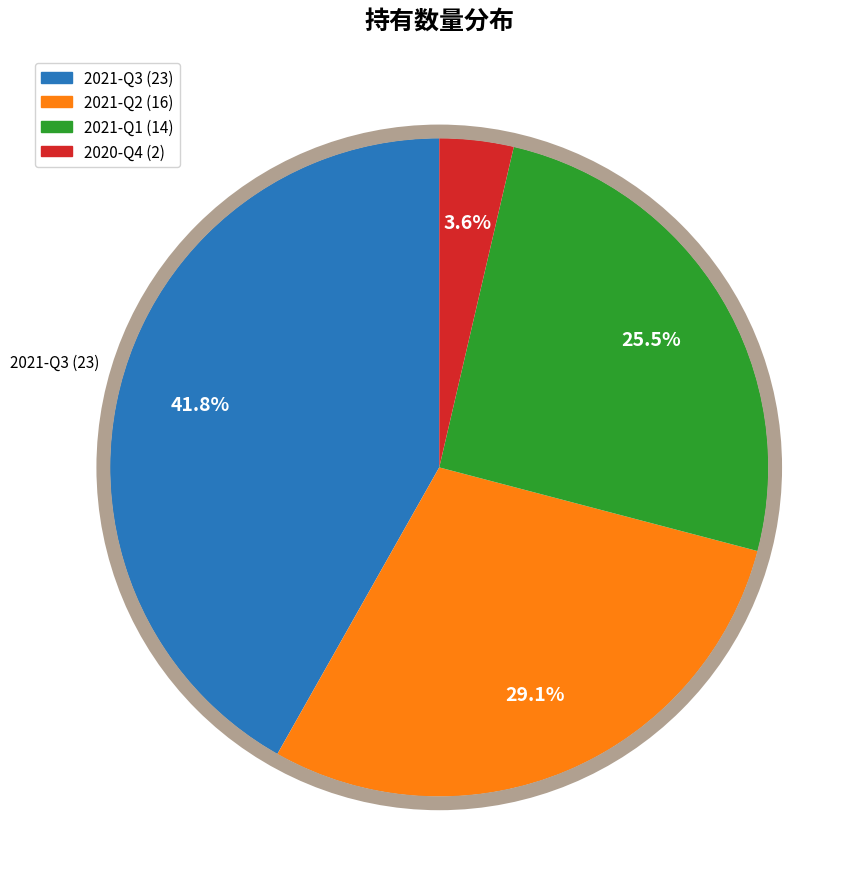

Combined, what portion of the pie is 2020-Q4 and 2021-Q2?

32.7%